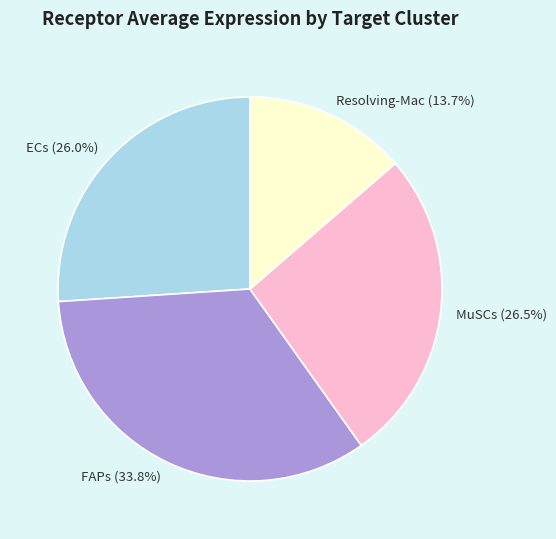

Which slice is the largest?

FAPs